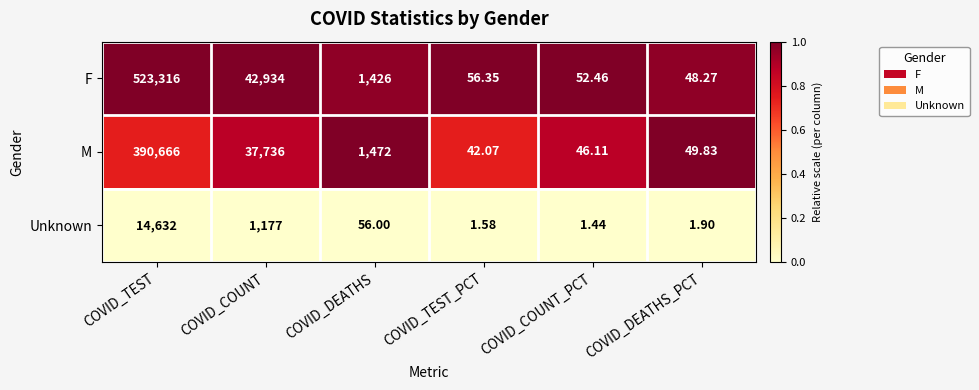

Which series has the largest total across all categories?

F